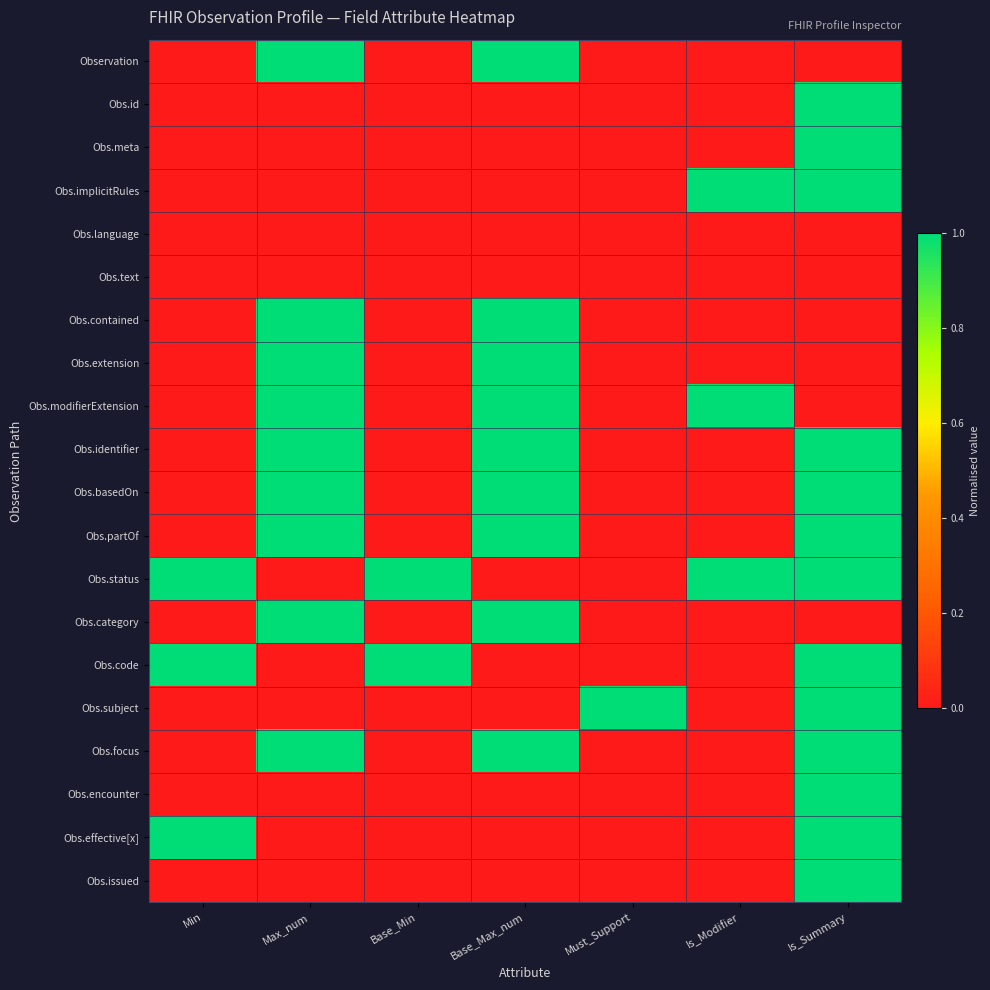

Rank the series by their maximum value, from highest to lowest.

Observation, Obs.id, Obs.meta, Obs.implicitRules, Obs.contained, Obs.extension, Obs.modifierExtension, Obs.identifier, Obs.basedOn, Obs.partOf, Obs.status, Obs.category, Obs.code, Obs.subject, Obs.focus, Obs.encounter, Obs.effective[x], Obs.issued, Obs.language, Obs.text